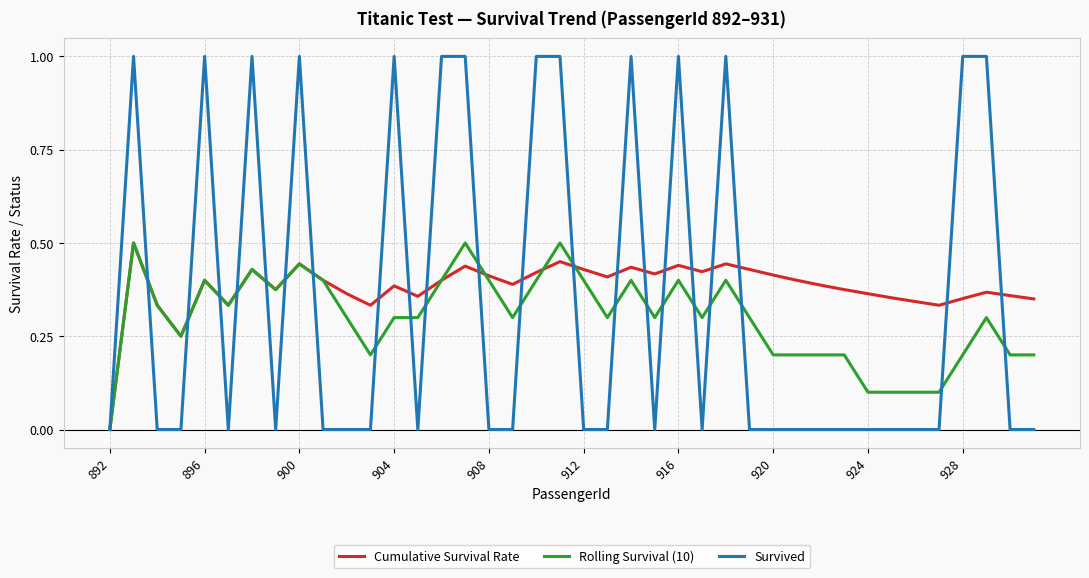

True or false: Survived and Rolling Survival (10) intersect in this chart.

True